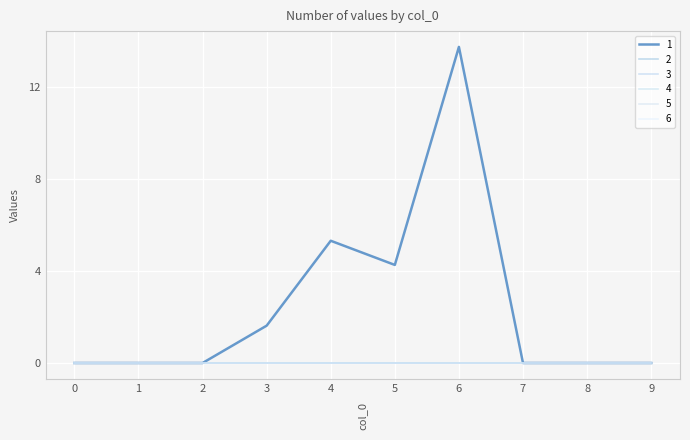

Rank the series at 8 from lowest to highest value.

1, 2, 3, 4, 5, 6